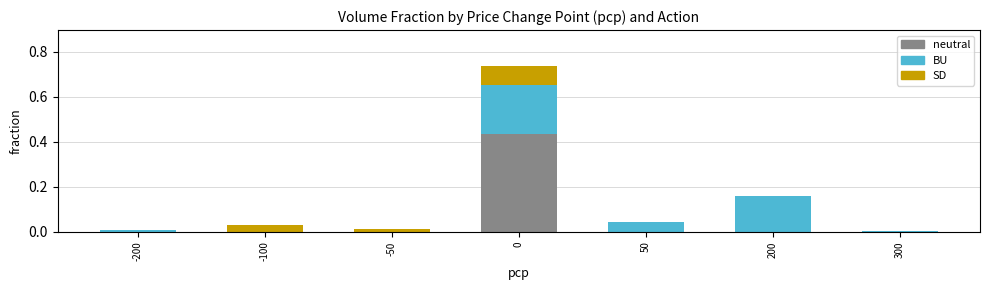

True or false: neutral has a value of -0.3 at -50.

False